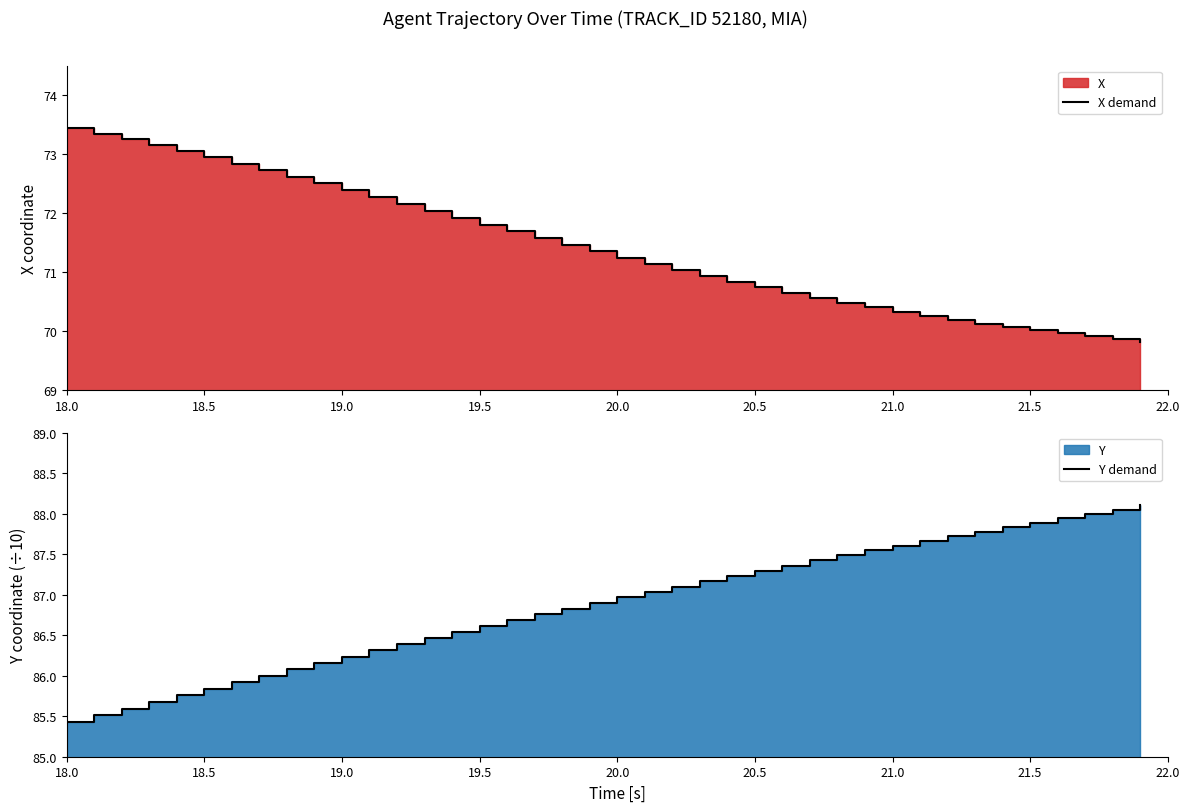

Is it true that X demand equals 70.0 at 21.5?

True